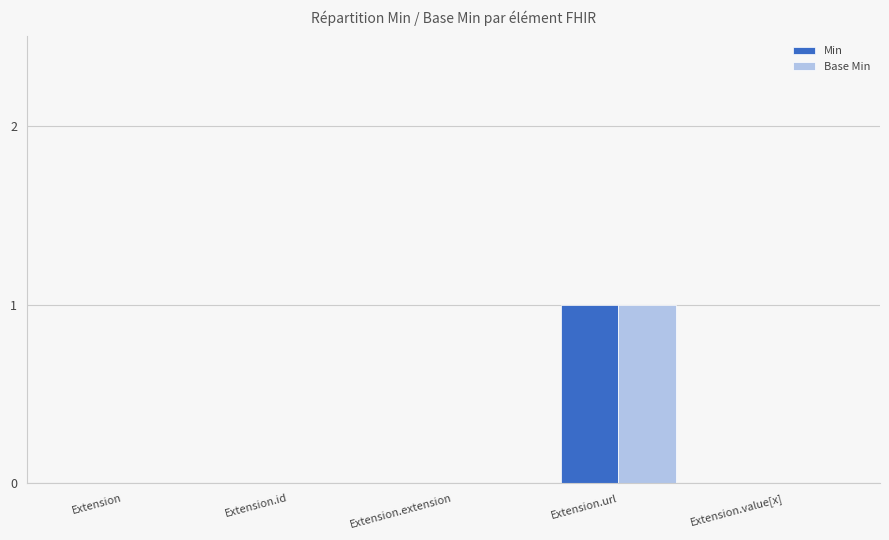

At which label does Min reach its peak?

Extension.url